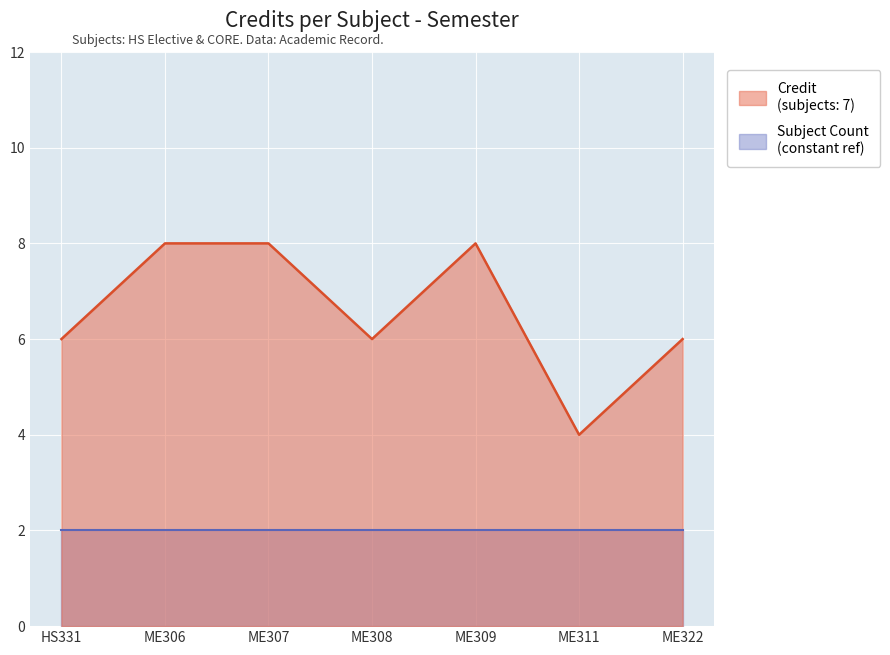

What is the change in value from 4 to 5?

+2